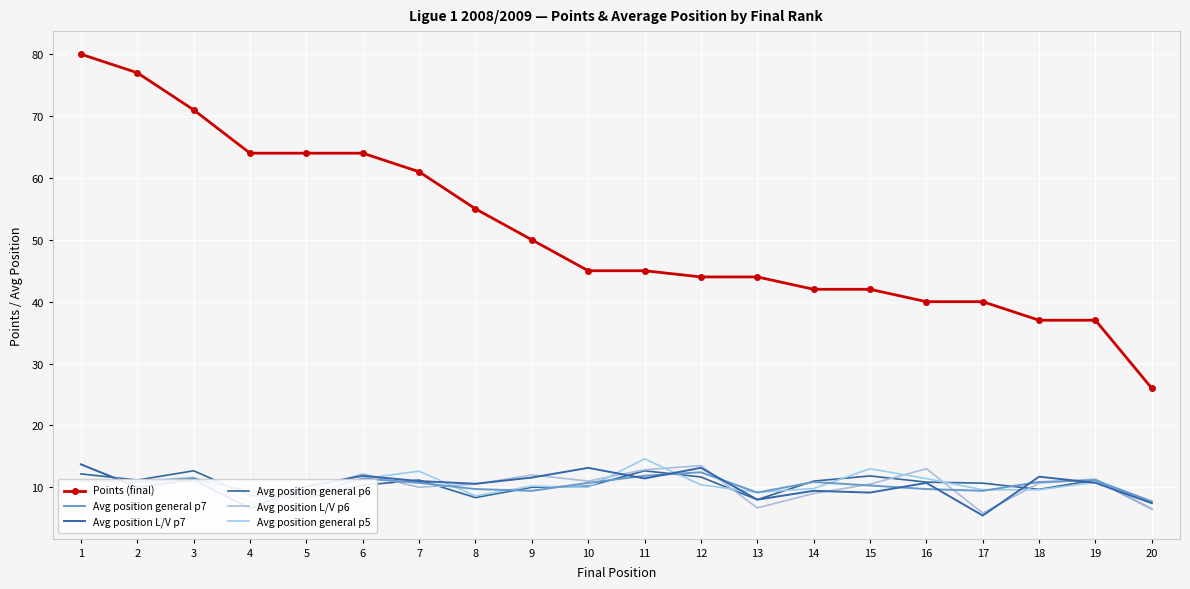

True or false: Avg position L/V p6 and Avg position general p5 intersect in this chart.

True